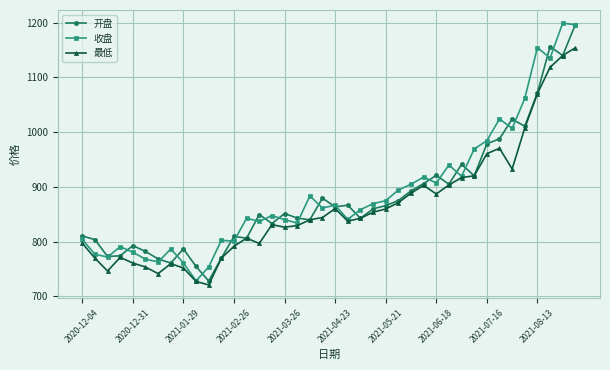

What is the value of the 收盘 point at the 36th from the left?

1061.6